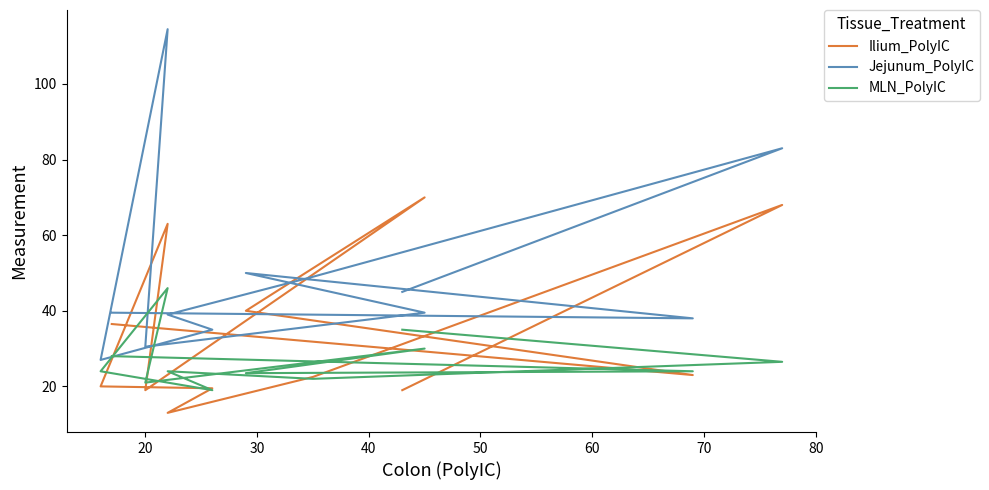

What is the difference between the second highest and second lowest values in the Jejunum_PolyIC series?

52.5